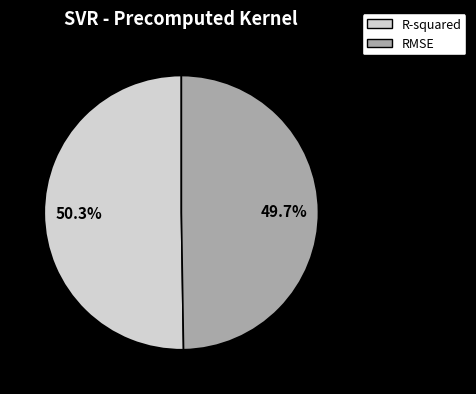

What percentage is the RMSE slice, to the nearest percent?

50%